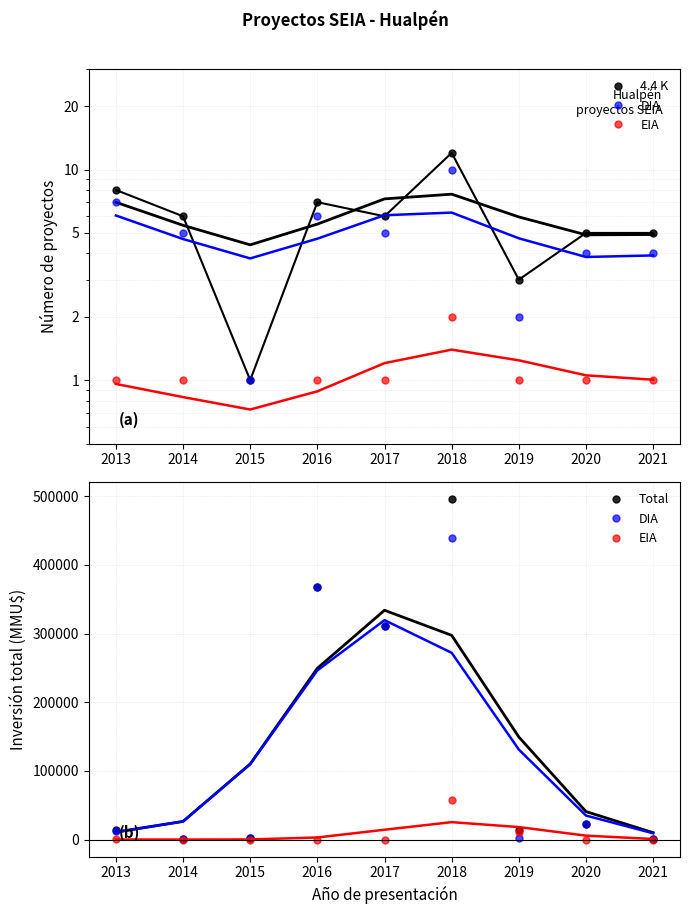

Where does the Total series first go above 14025?

2016